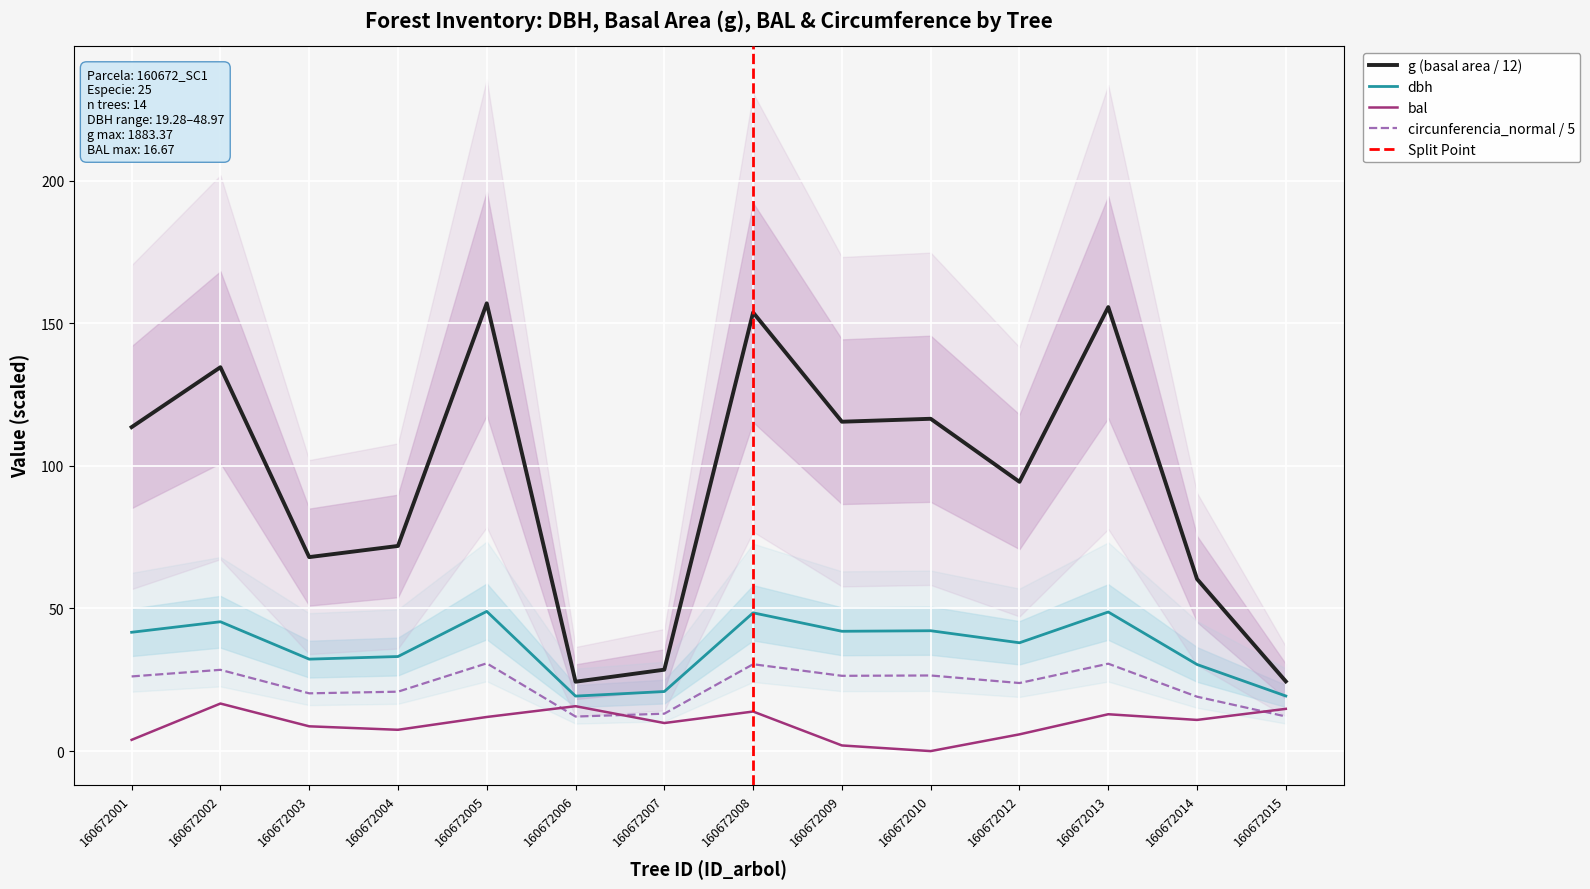

Between 160672010 and 160672012, which series saw the biggest shift?

g